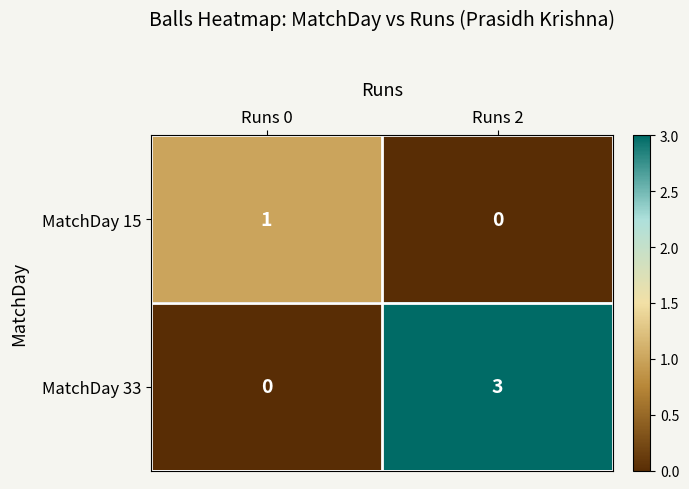

At Runs 2, list the series in order from smallest to largest.

MatchDay 15, MatchDay 33